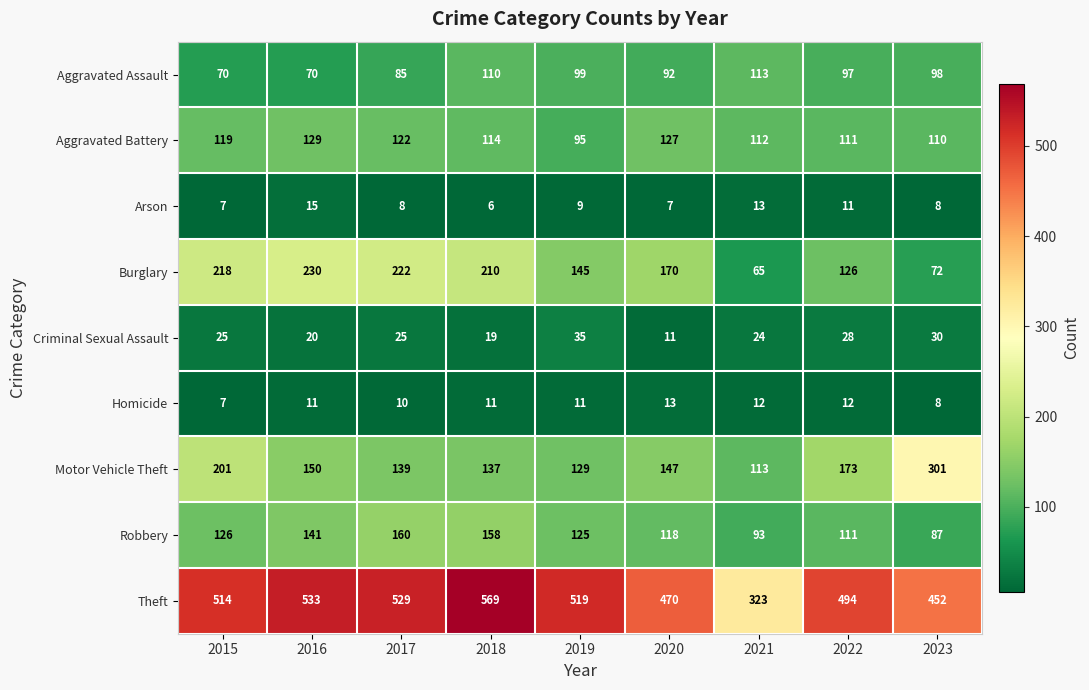

What is the sum of all Aggravated Assault values?

834